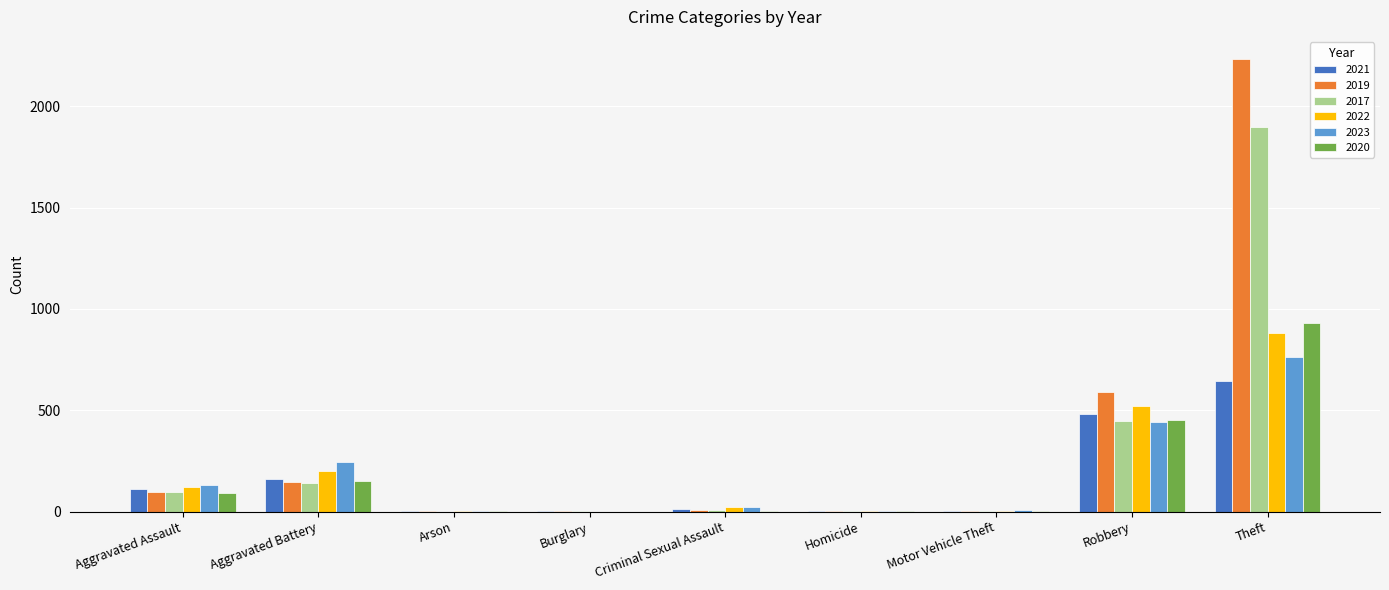

Which series has the widest spread of values?

2019